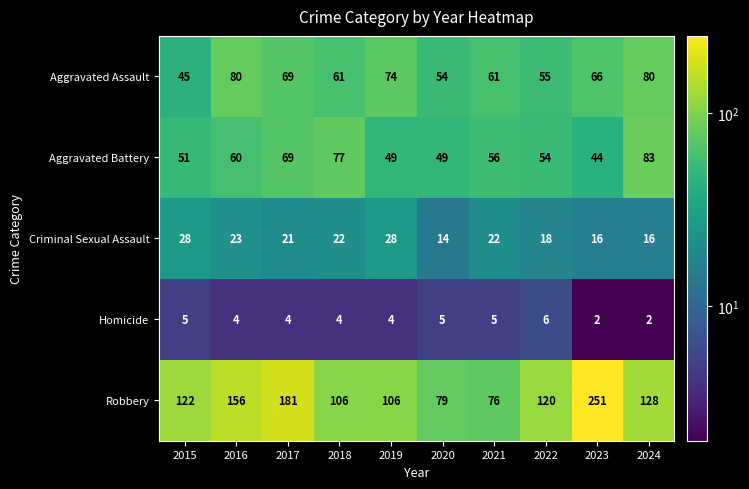

What is the sum of the Aggravated Battery values at 2024 and 2022?

137